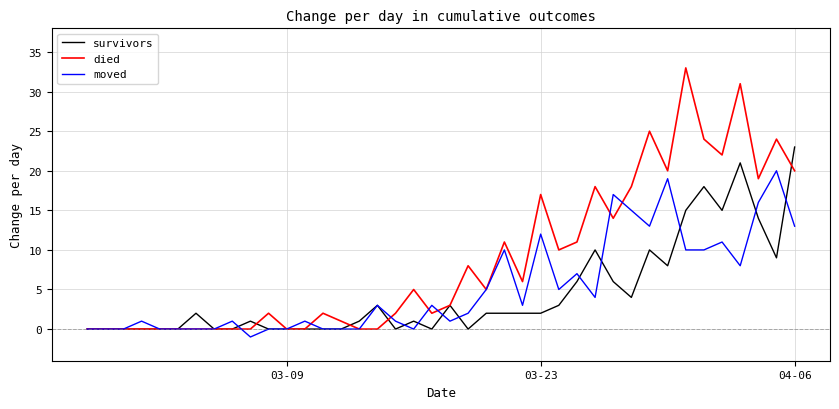

Rank the series by their maximum value, from highest to lowest.

died, survivors, moved